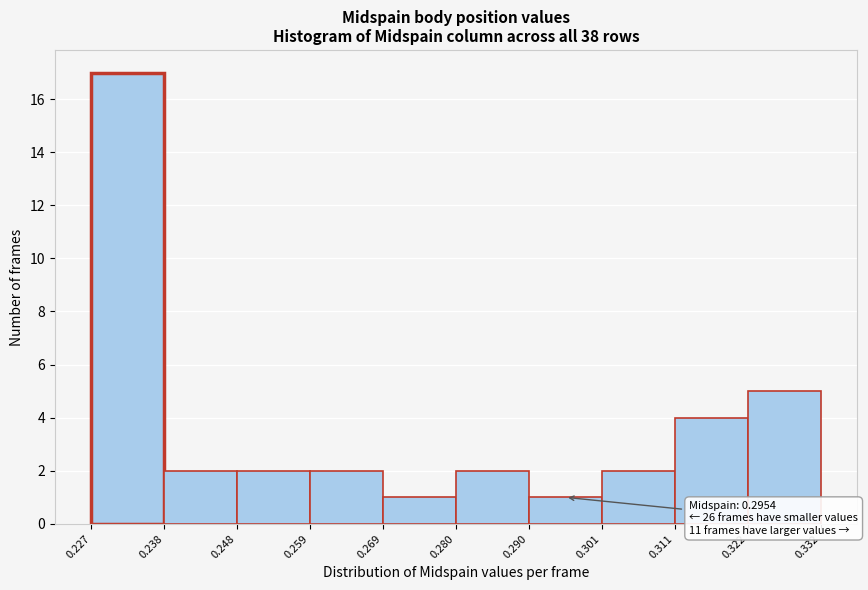

Over which range of the x-axis is the bar tallest?

0.227 to 0.238